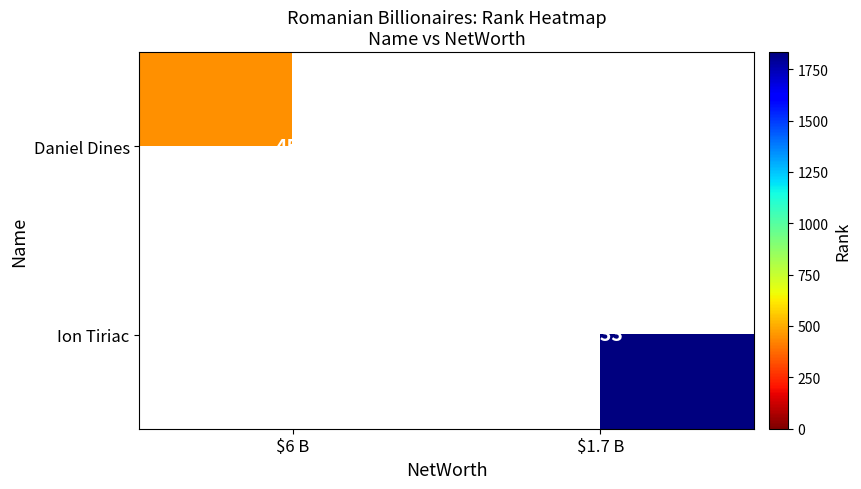

The Daniel Dines series shows 451 at $6 B. True or false?

True